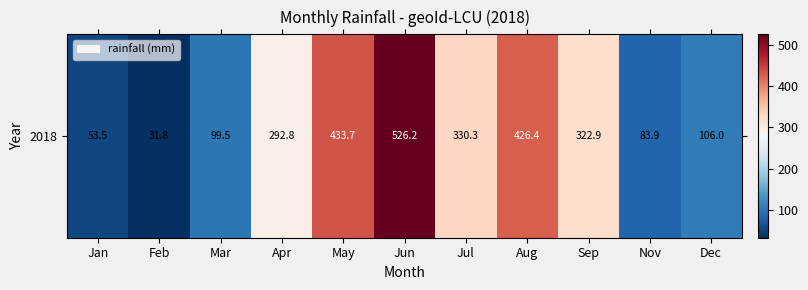

What is the sum of the values at Jul and Mar?

429.8